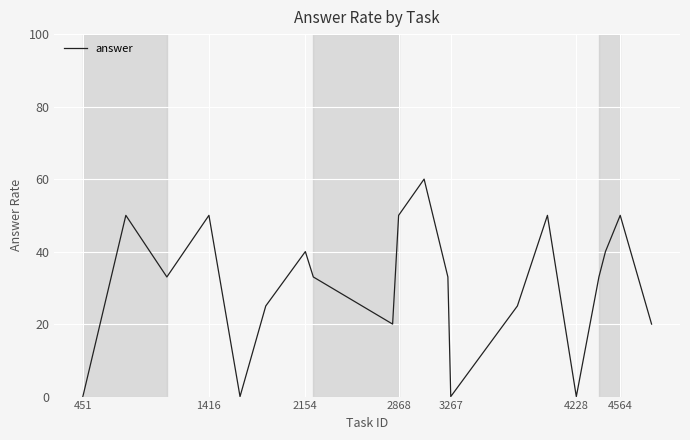

What is the greatest value displayed?

60